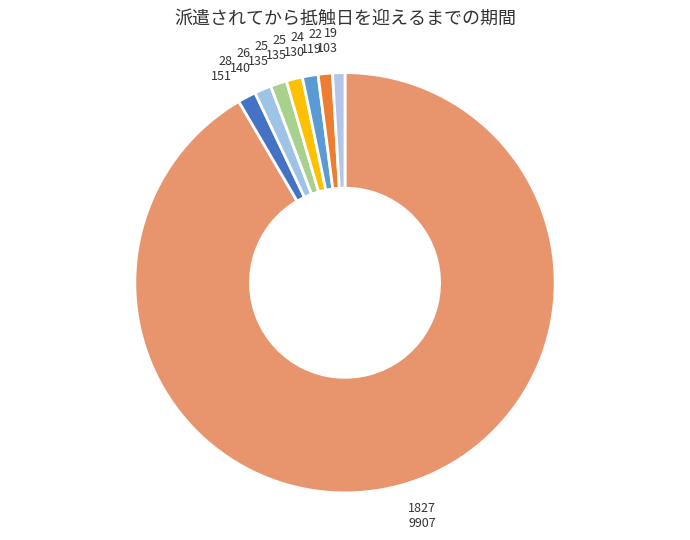

How many segments does this pie chart have?

8